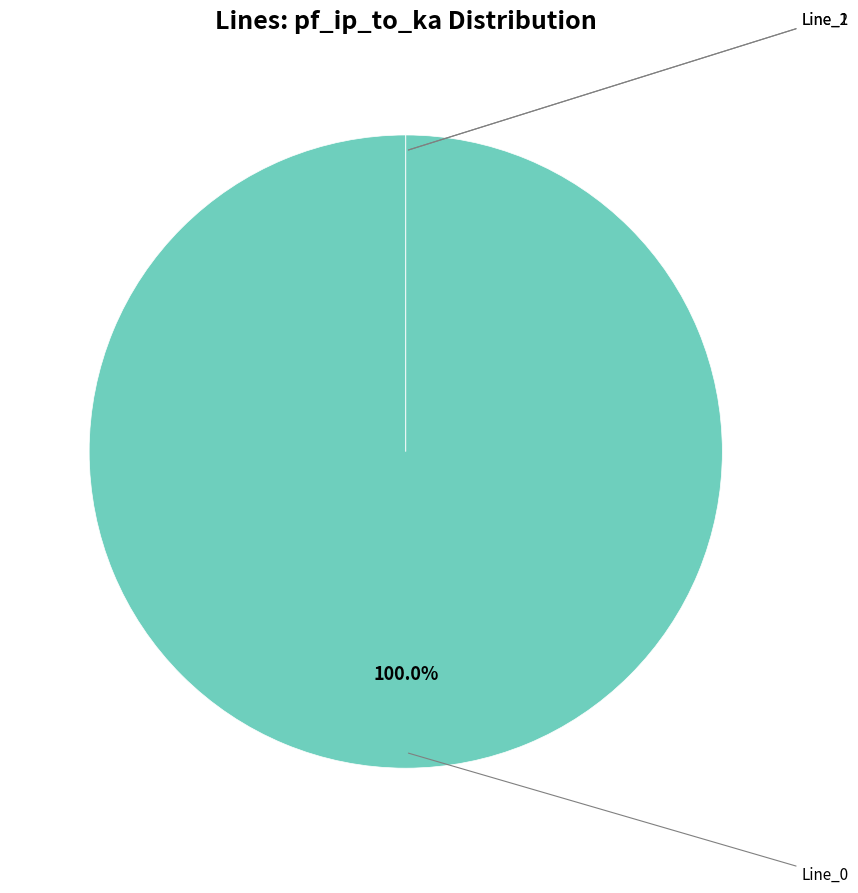

Does any single category account for the majority?

Yes